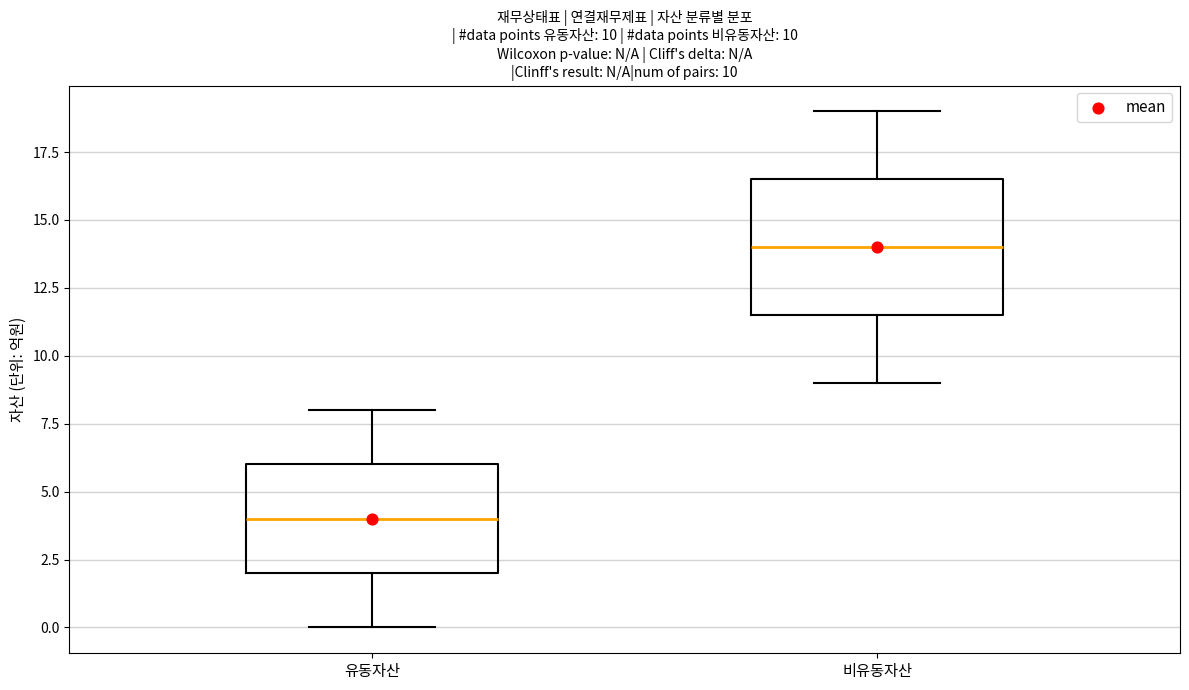

Which box has the lowest median line?

유동자산